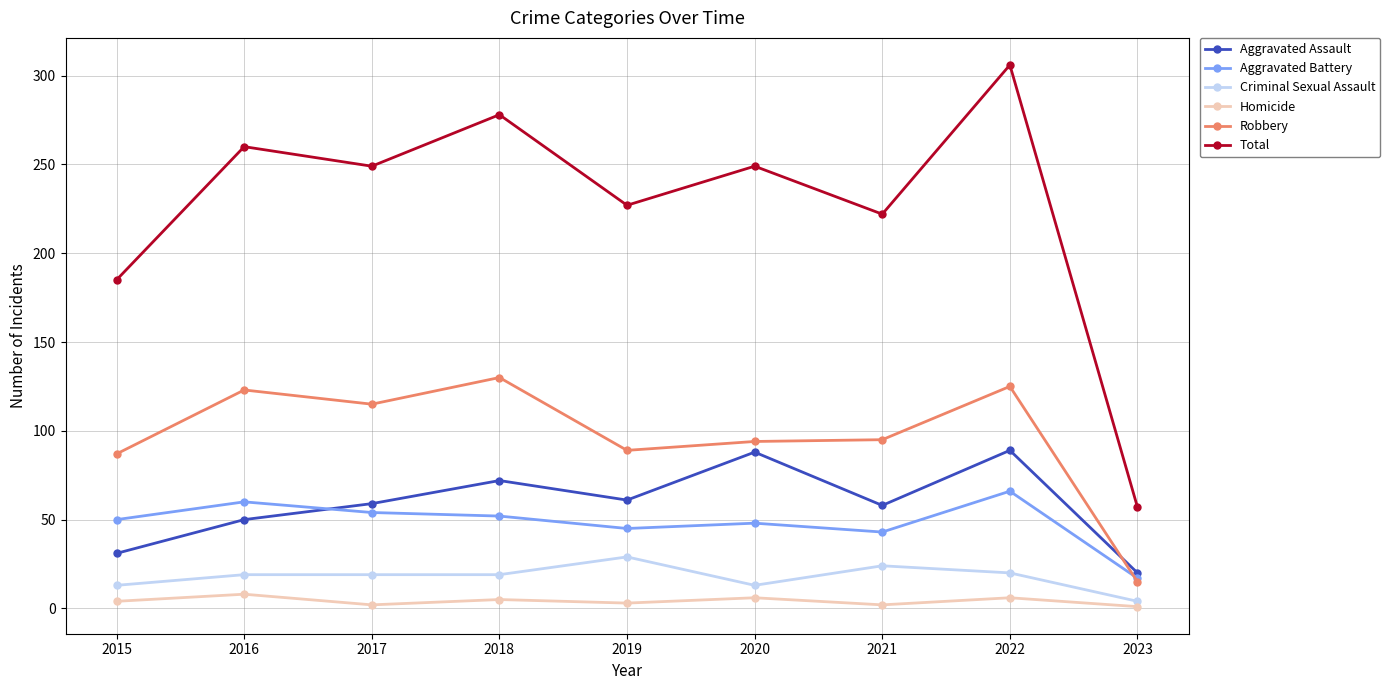

Does the chart display data point markers on the line(s)?

Yes